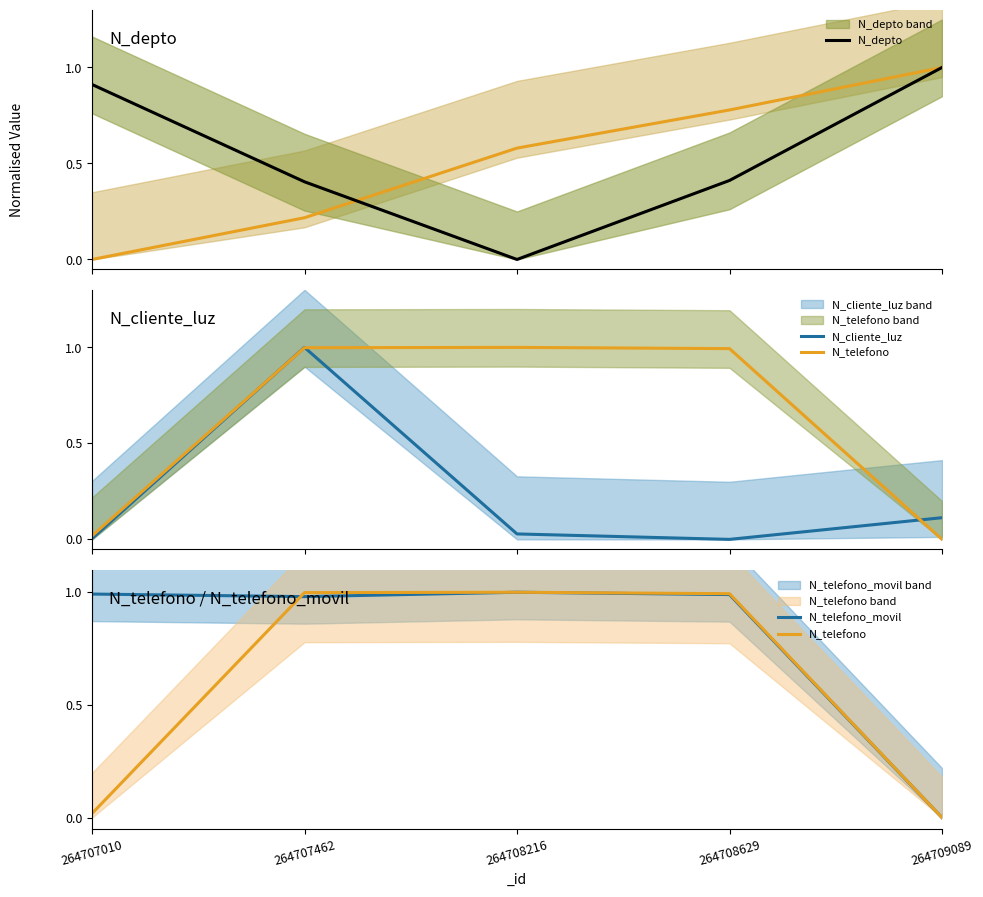

Which series ends up on top after the final intersection of N_cliente_luz and N_telefono?

N_cliente_luz